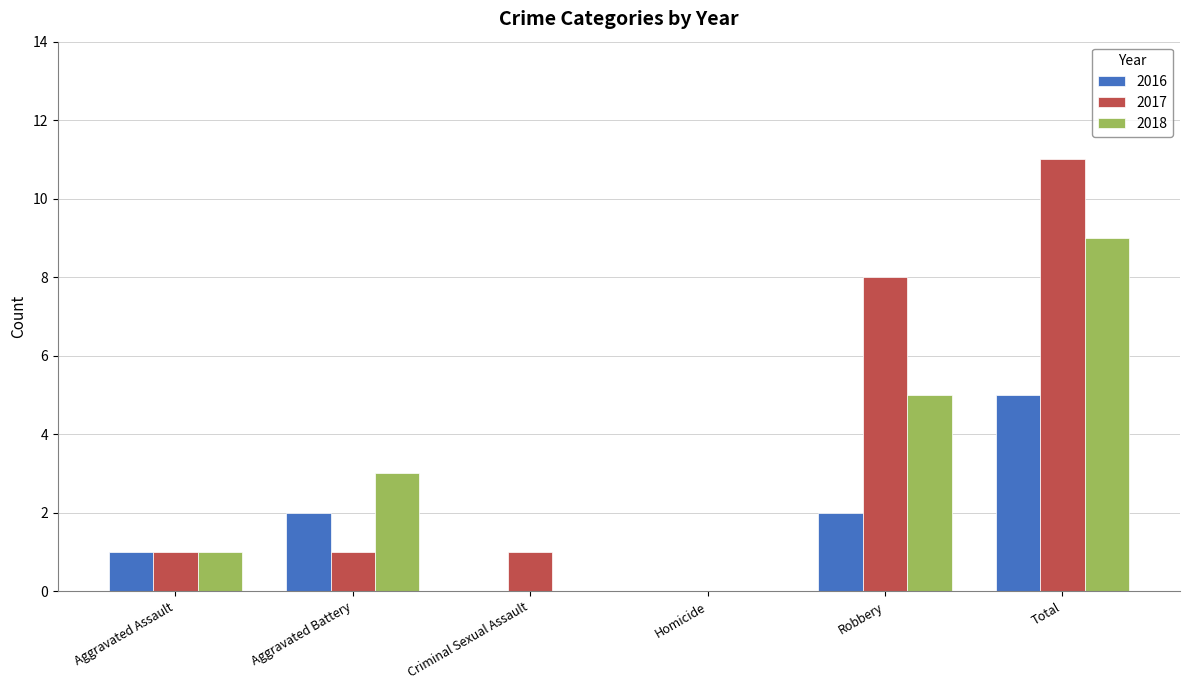

Are the bars grouped side by side (vs. stacked)?

Yes